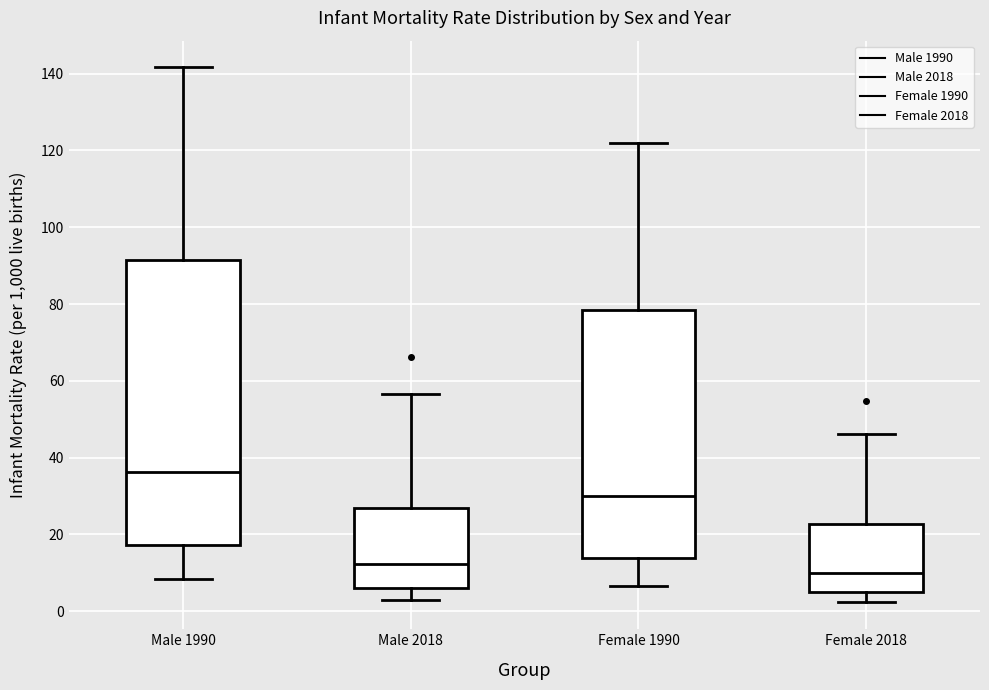

Reading left to right, transcribe this box plot: for each box, give where its median line is, the range the box spans, and where its two whiskers end, as read against the y-axis. The values are not printed on the chart, so give them approximately, as read against the axis.

Male 1990: median 36, box 18 to 92, whiskers 8 to 142
Male 2018: median 12, box 6 to 26, whiskers 2 to 56
Female 1990: median 30, box 14 to 78, whiskers 6 to 122
Female 2018: median 10, box 6 to 22, whiskers 2 to 46